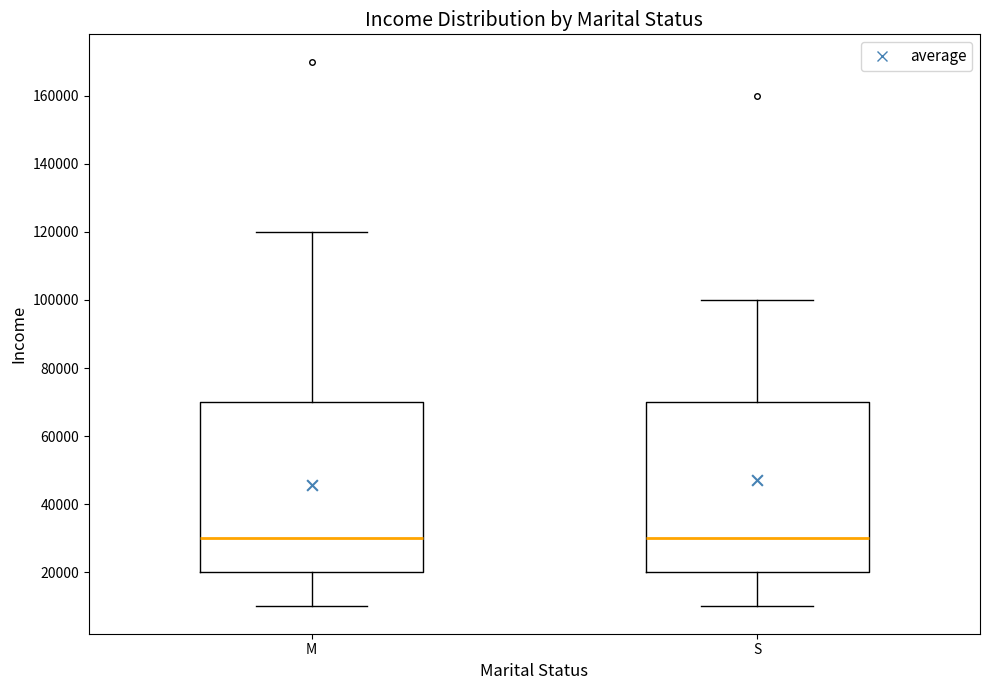

Reading left to right, transcribe this box plot: for each box, give where its median line is, the range the box spans, and where its two whiskers end, as read against the y-axis. The values are not printed on the chart, so give them approximately, as read against the axis.

M: median 30000, box 20000 to 70000, whiskers 10000 to 120000
S: median 30000, box 20000 to 70000, whiskers 10000 to 100000